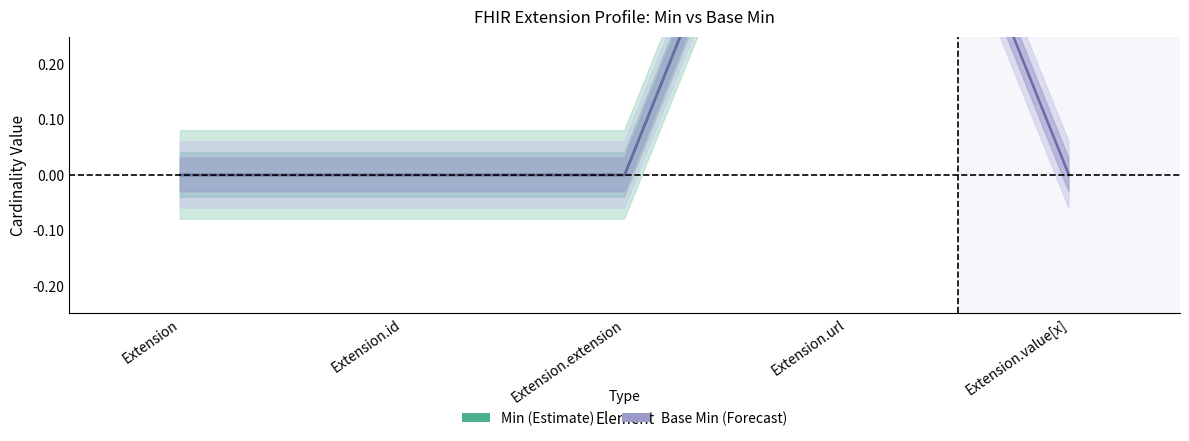

The value of Min (Estimate) at Extension.url is 2. True or false?

False